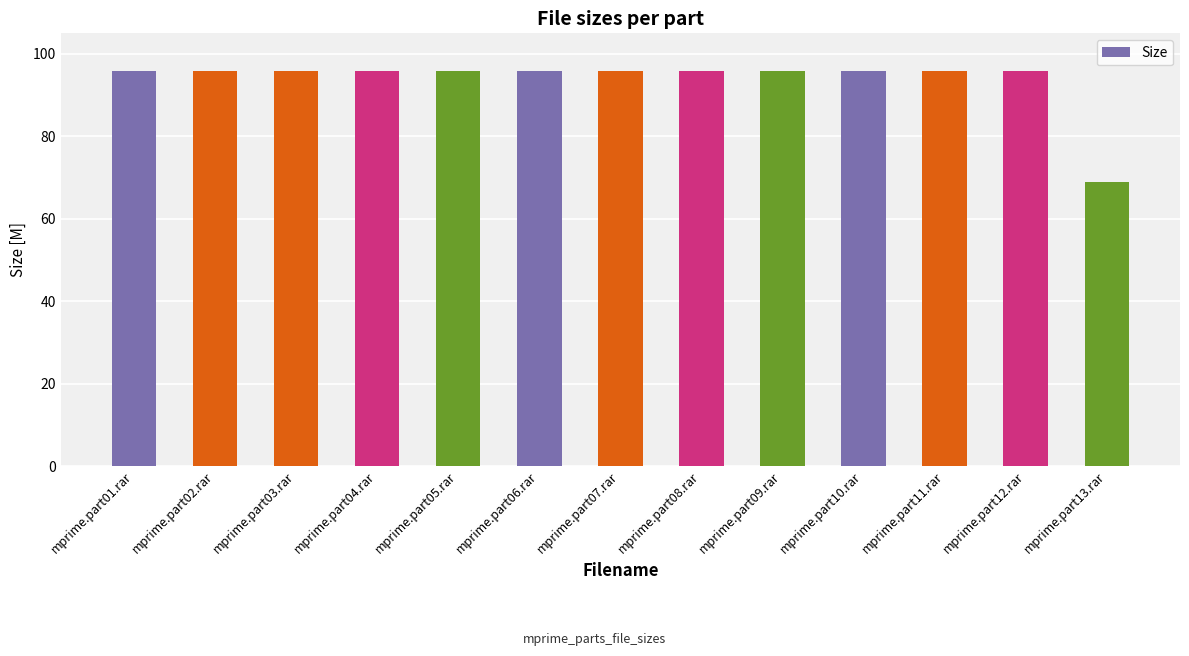

At which label does the data first exceed 95?

mprime.part01.rar